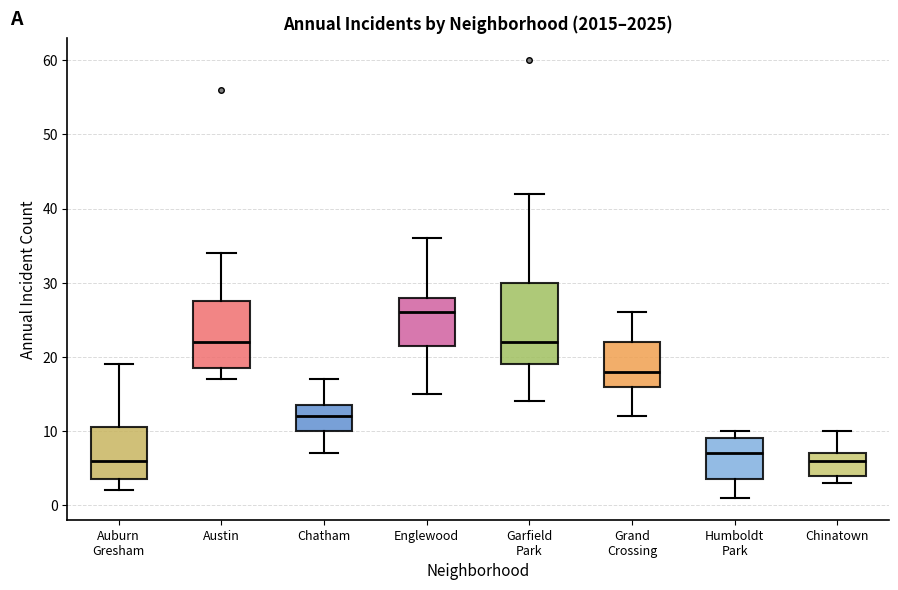

Which box is the tallest, from its lower edge to its upper edge?

Garfield Park